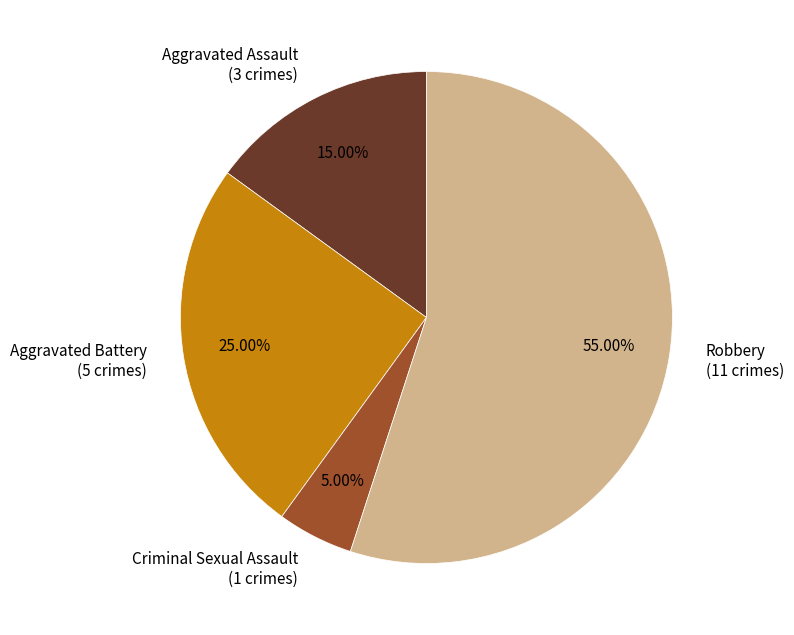

Which has a higher value, Criminal Sexual Assault or Robbery?

Robbery